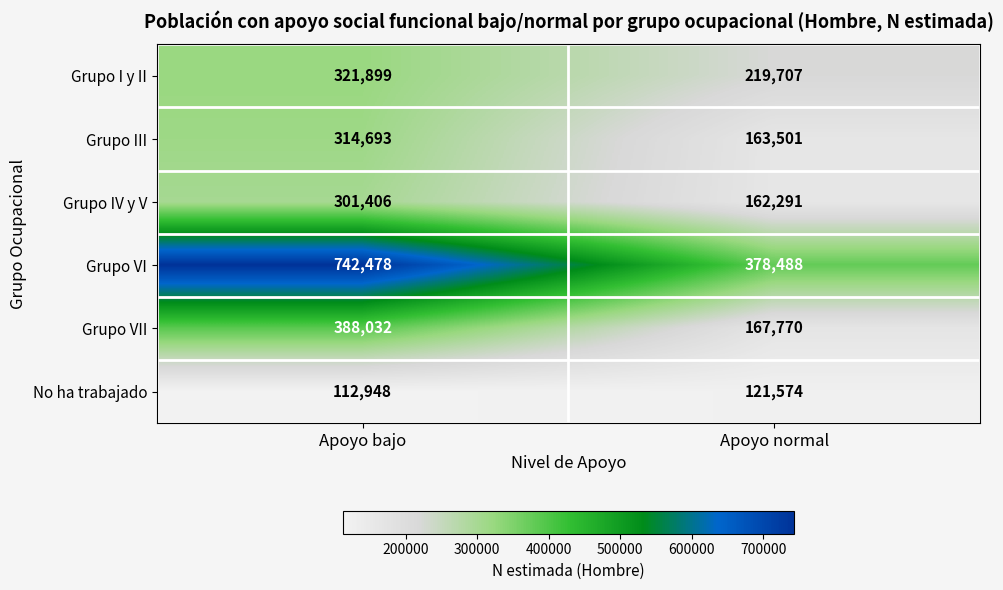

What is the difference between the highest and lowest values at Apoyo normal?

256914